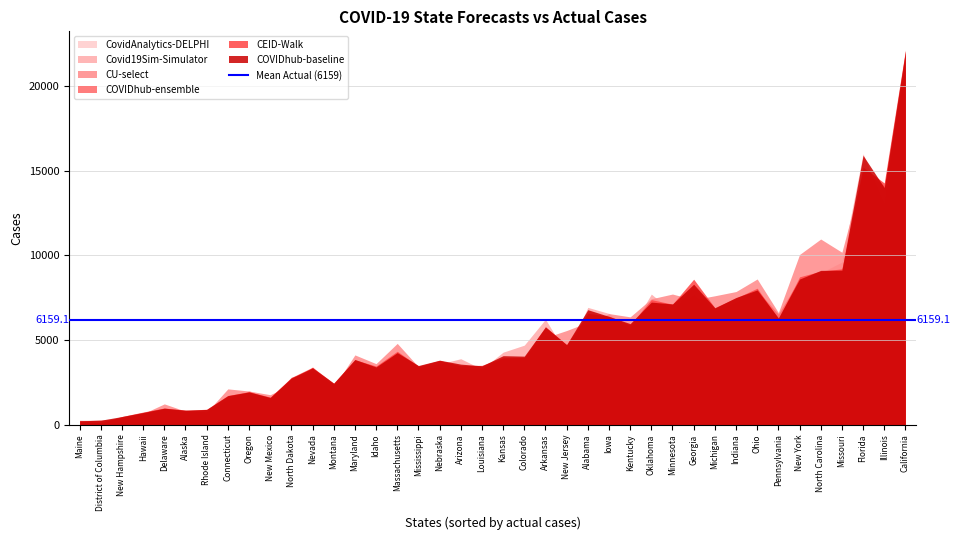

Which label corresponds to the largest value in the chart?

California